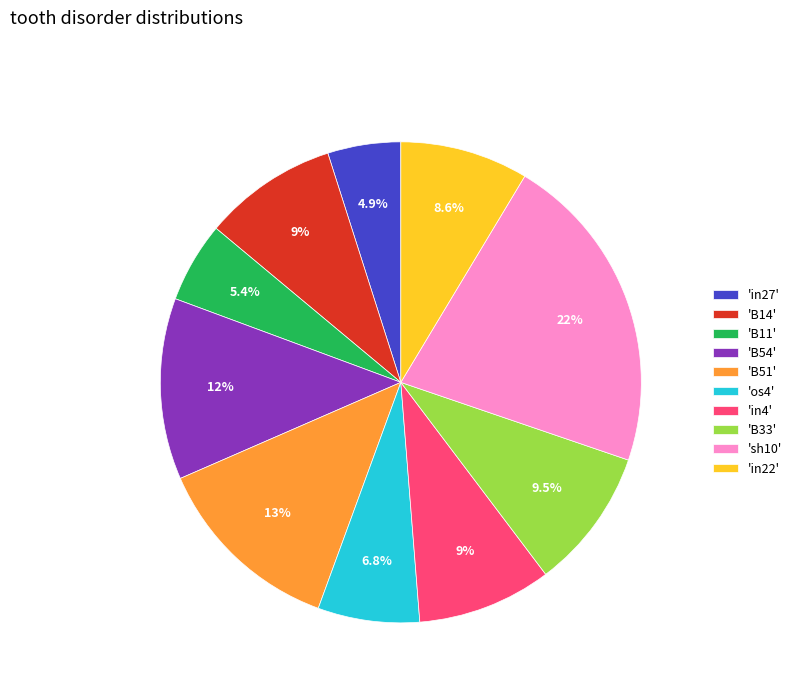

What portion of the pie excludes 'sh10'?

78.4%